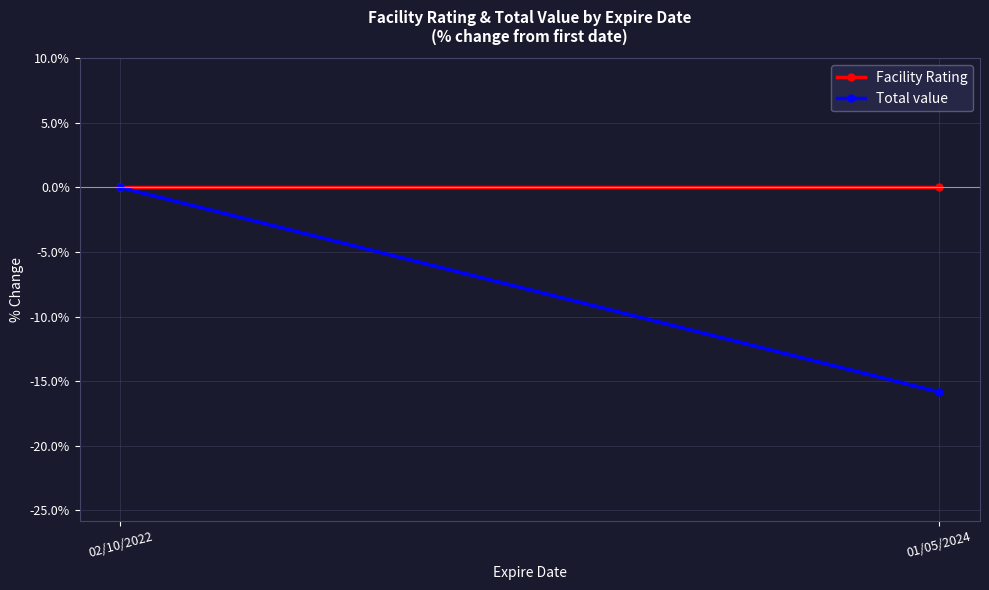

Reading left to right, what are all the values shown in this chart?

Facility Rating: 0.0	0.0
Total value: 0.0	-15.8